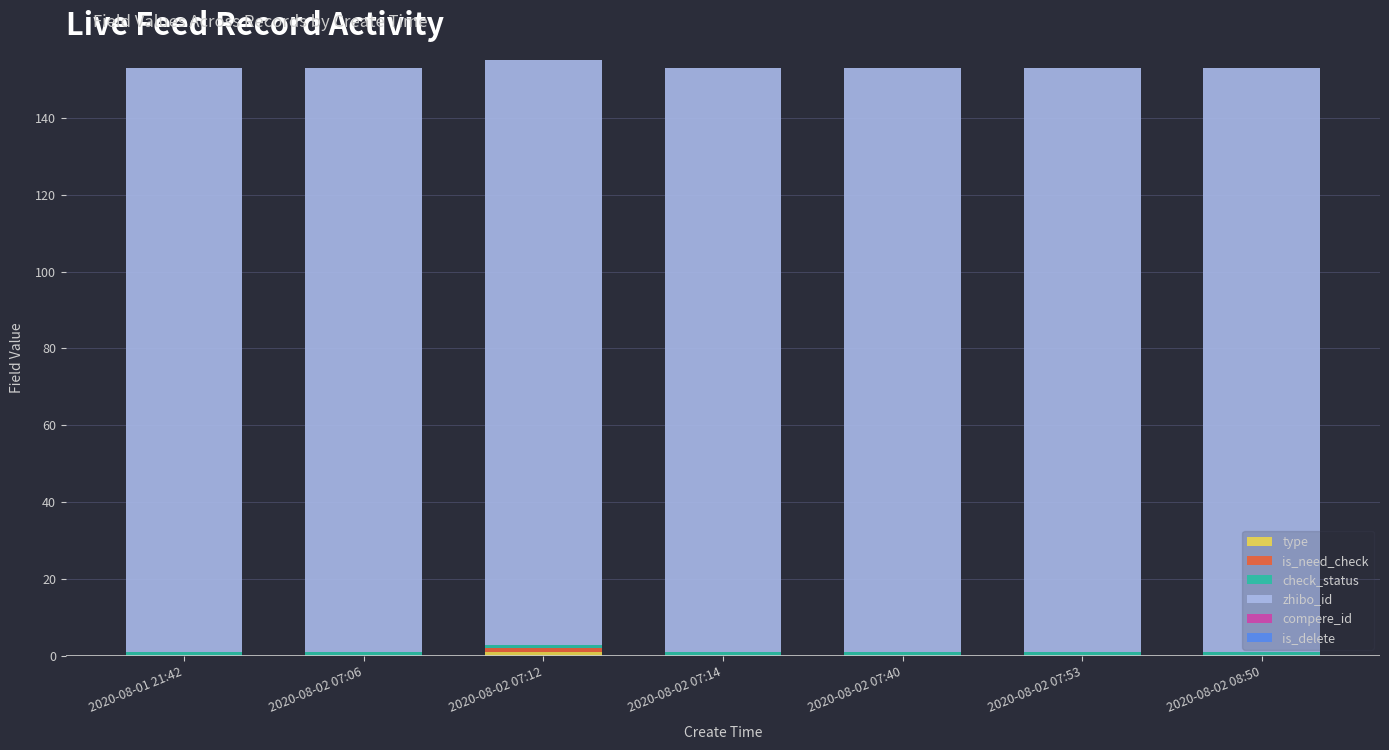

What is the label of the 3rd bar from the left?

2020-08-02 07:12